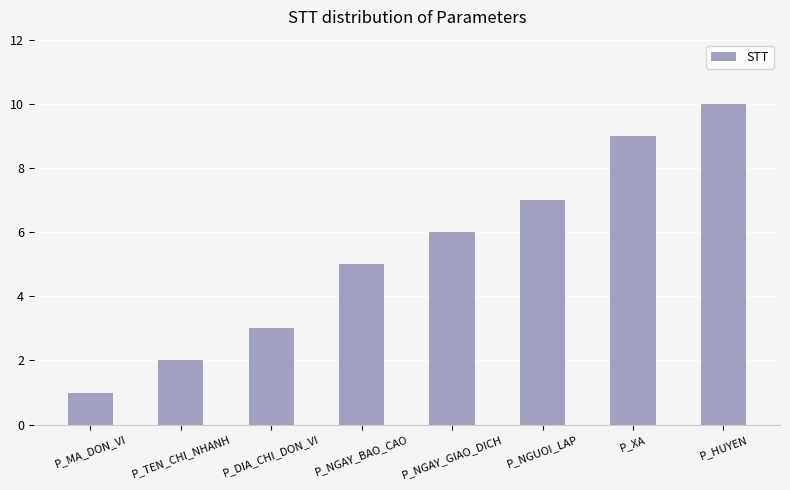

Rank the categories by value from highest to lowest.

P_HUYEN, P_XA, P_NGUOI_LAP, P_NGAY_GIAO_DICH, P_NGAY_BAO_CAO, P_DIA_CHI_DON_VI, P_TEN_CHI_NHANH, P_MA_DON_VI